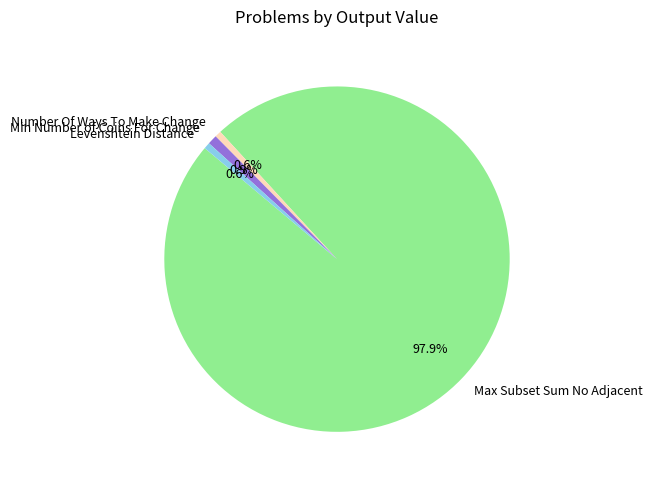

To the nearest percent, what portion does Levenshtein Distance represent?

1%